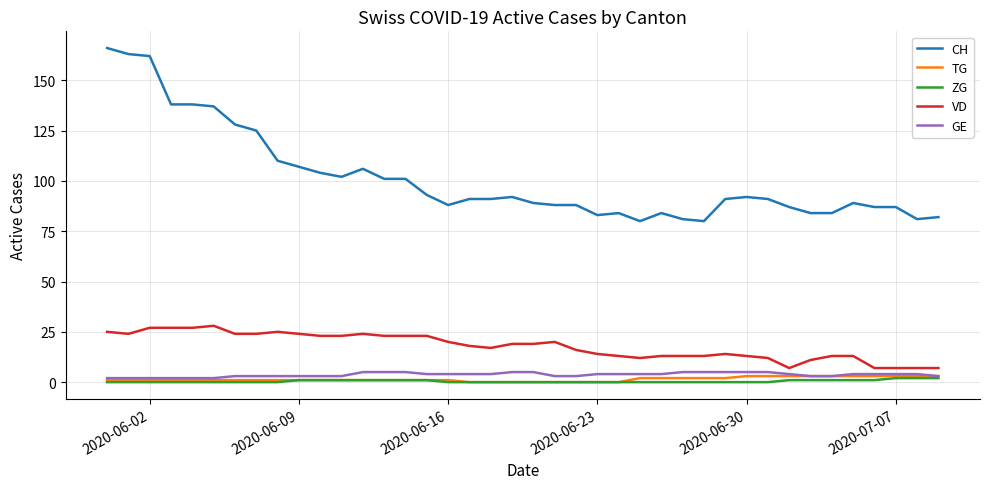

Which series has the largest total across all categories?

CH